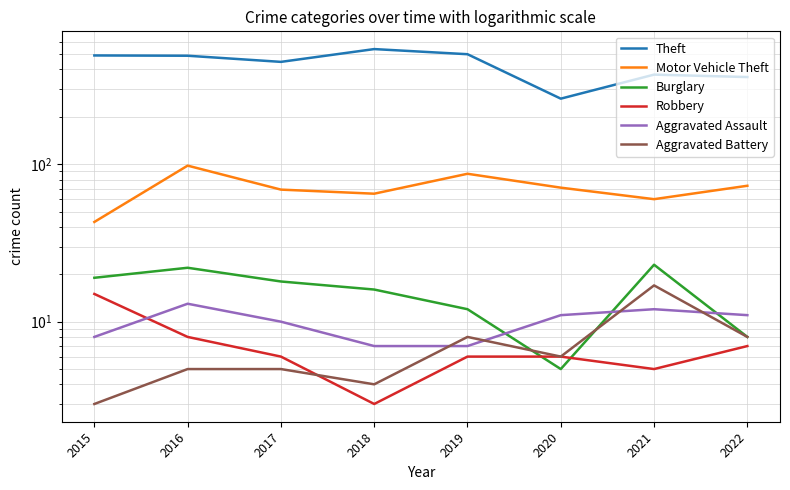

Which series has the largest range (max minus min)?

Theft